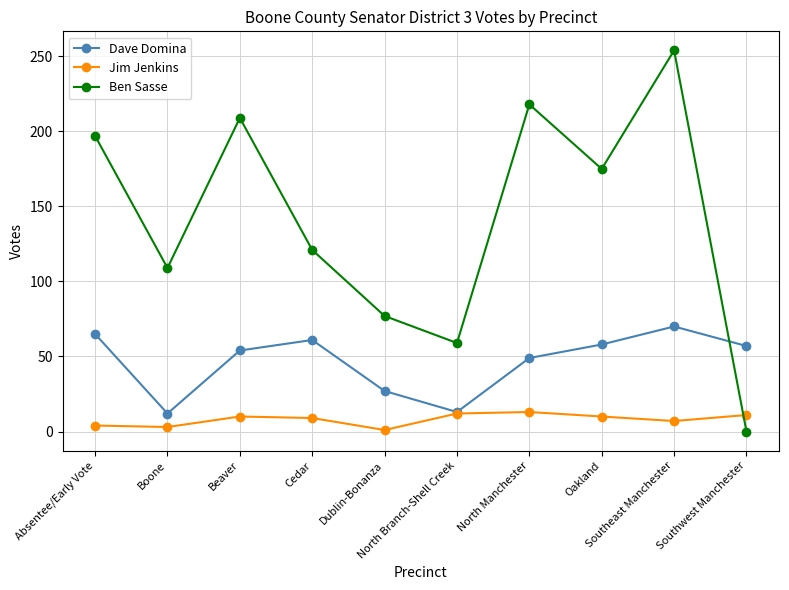

True or false: Jim Jenkins and Ben Sasse intersect in this chart.

True